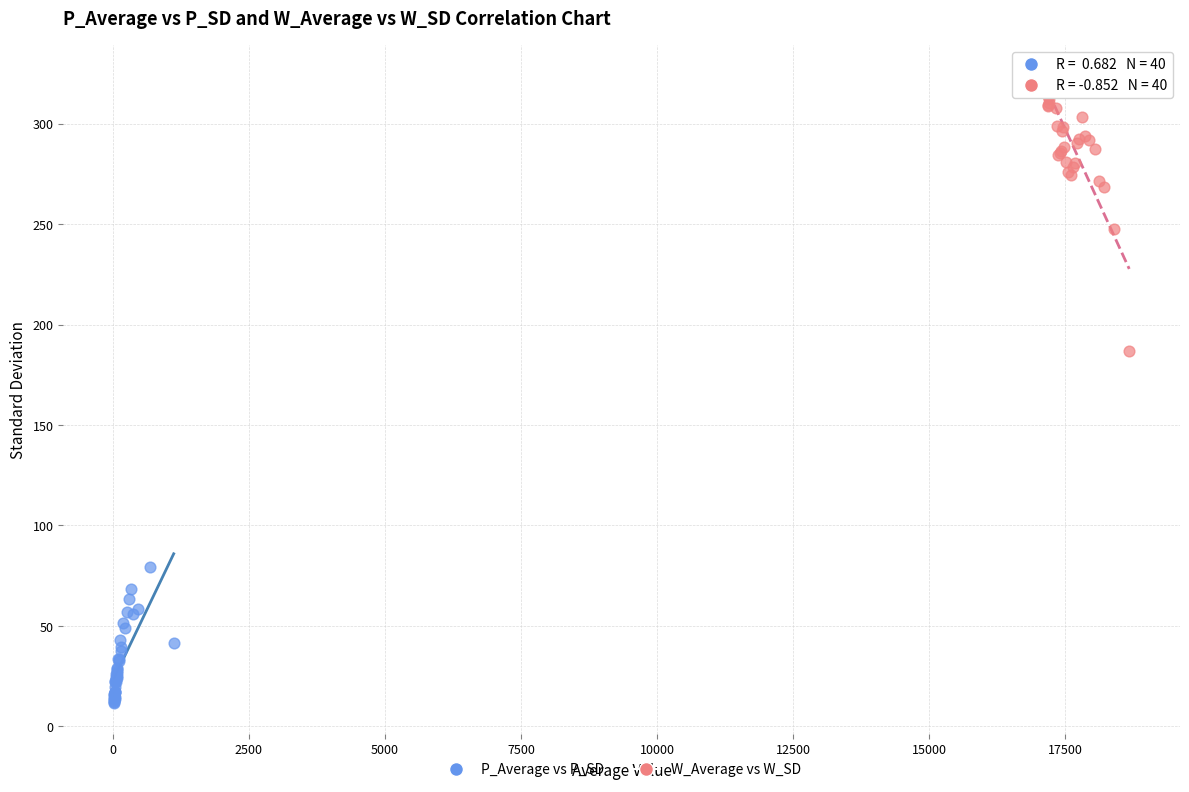

Which series has the largest Y range (max minus min)?

W_Average vs W_SD